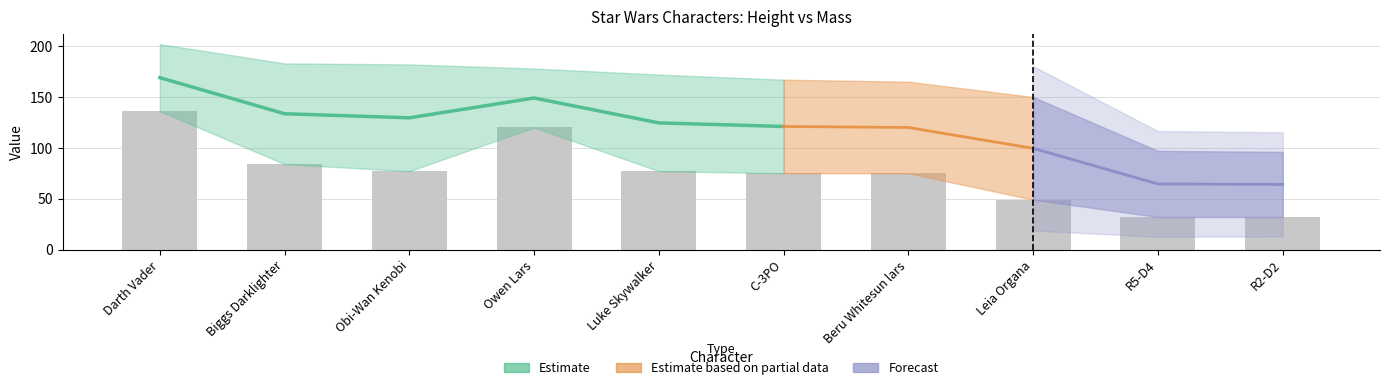

List the labels in order of value, smallest first.

R5-D4, R2-D2, Leia Organa, C-3PO, Beru Whitesun lars, Obi-Wan Kenobi, Luke Skywalker, Biggs Darklighter, Owen Lars, Darth Vader